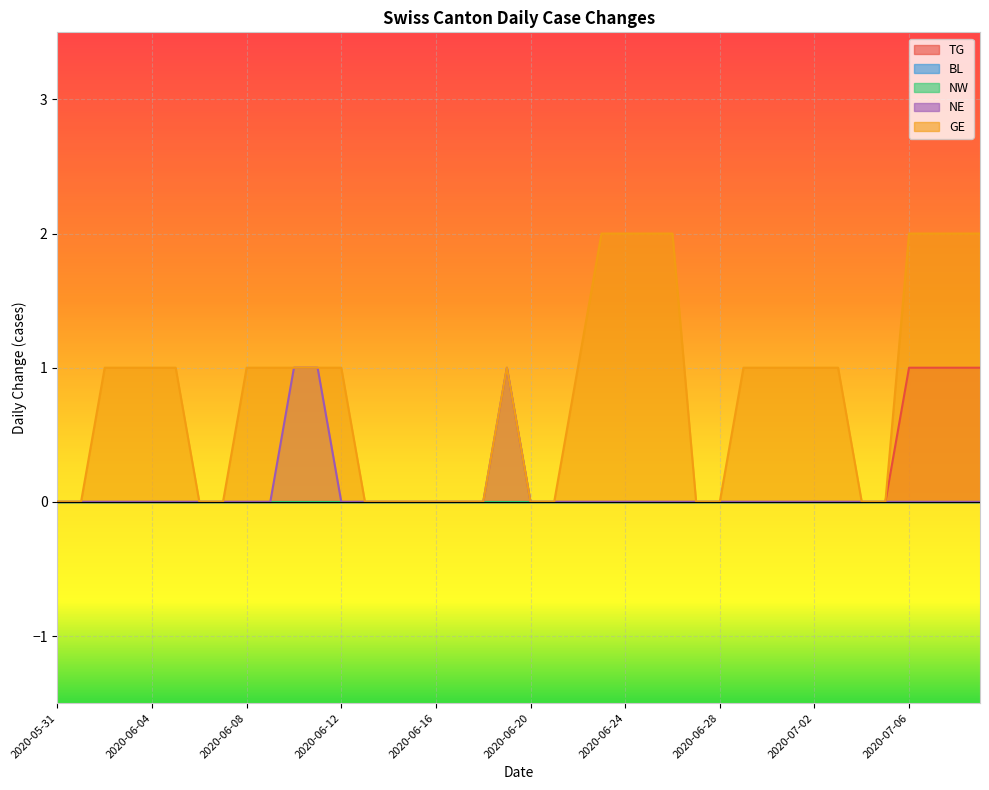

The value of GE at 2020-06-27 is 1. True or false?

False